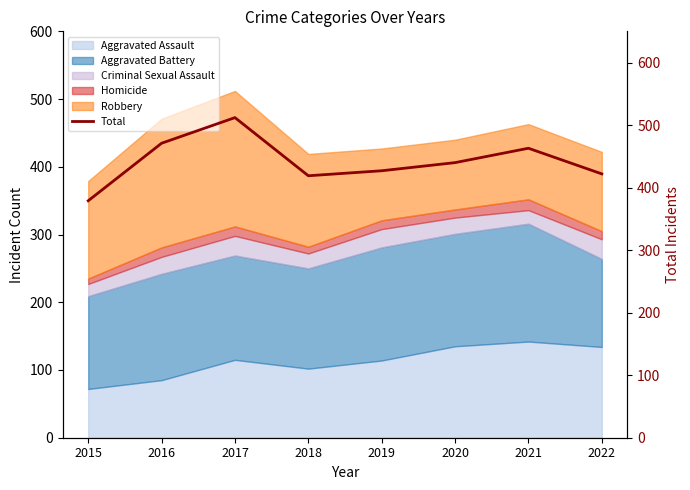

At which label is the value closest to 445?

2020